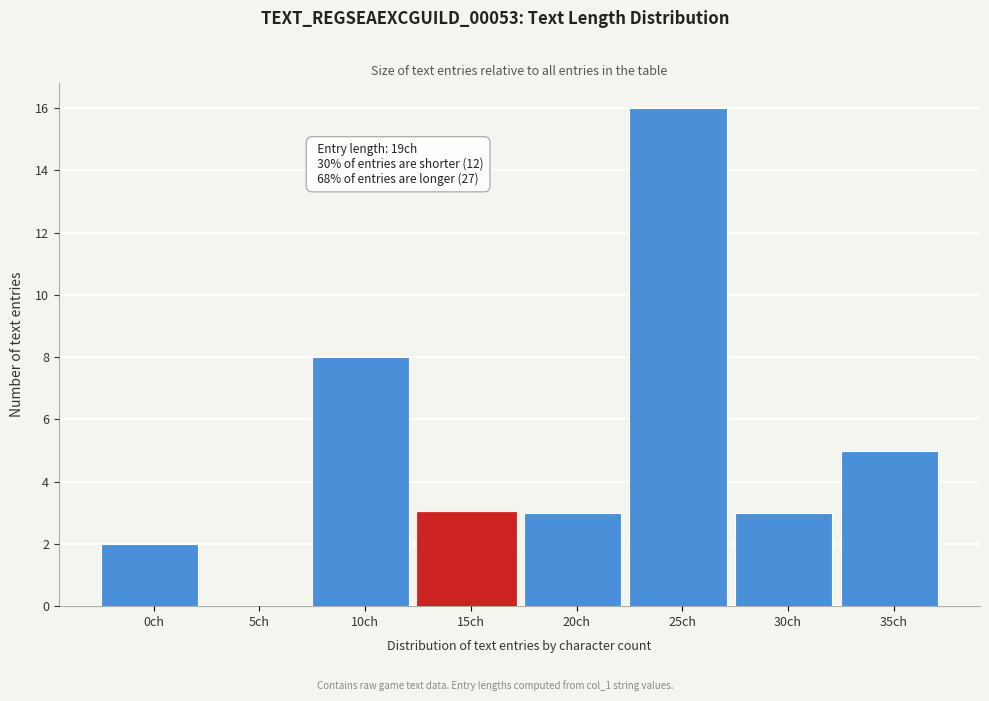

Reading left to right, transcribe all the data shown in this chart.

0ch=2	5ch=0	10ch=8	15ch=3	20ch=3	25ch=16	30ch=3	35ch=5